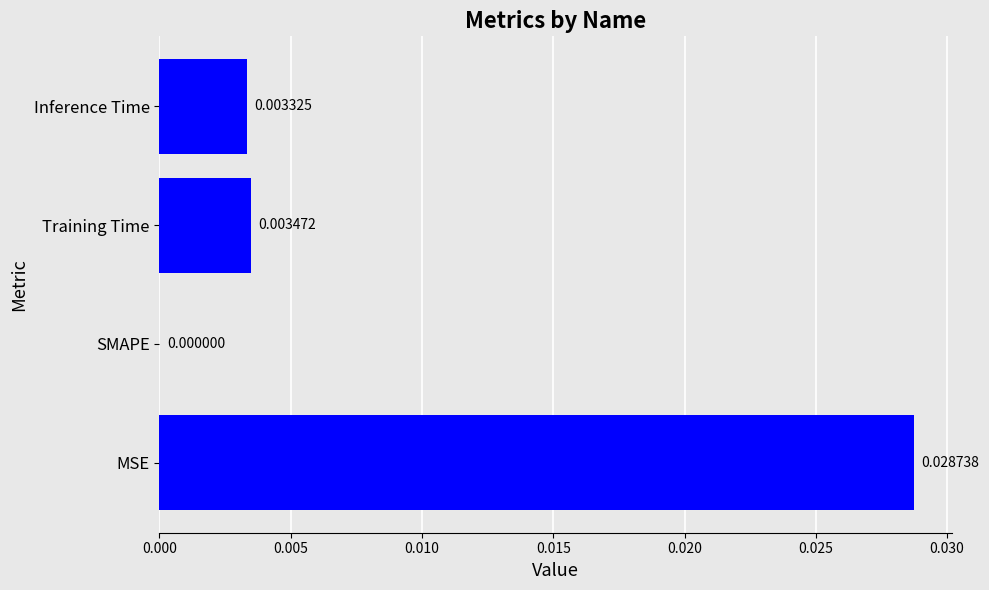

At which label is the value closest to 0?

SMAPE